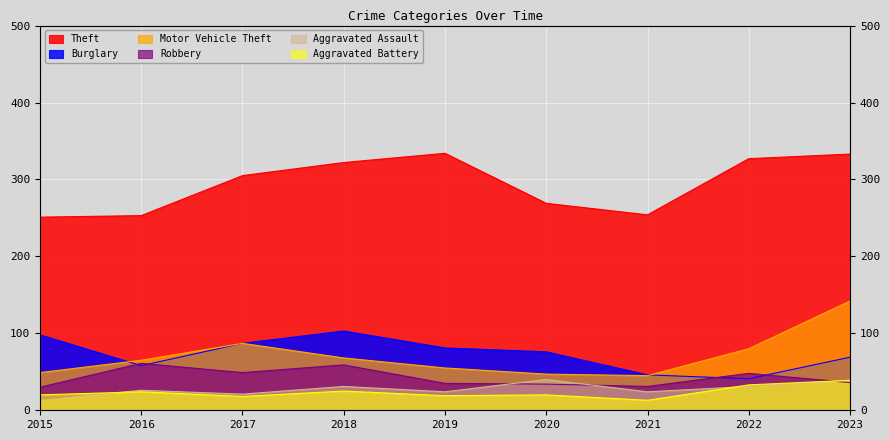

What are all the series names shown in the legend?

Theft, Burglary, Motor Vehicle Theft, Robbery, Aggravated Assault, Aggravated Battery